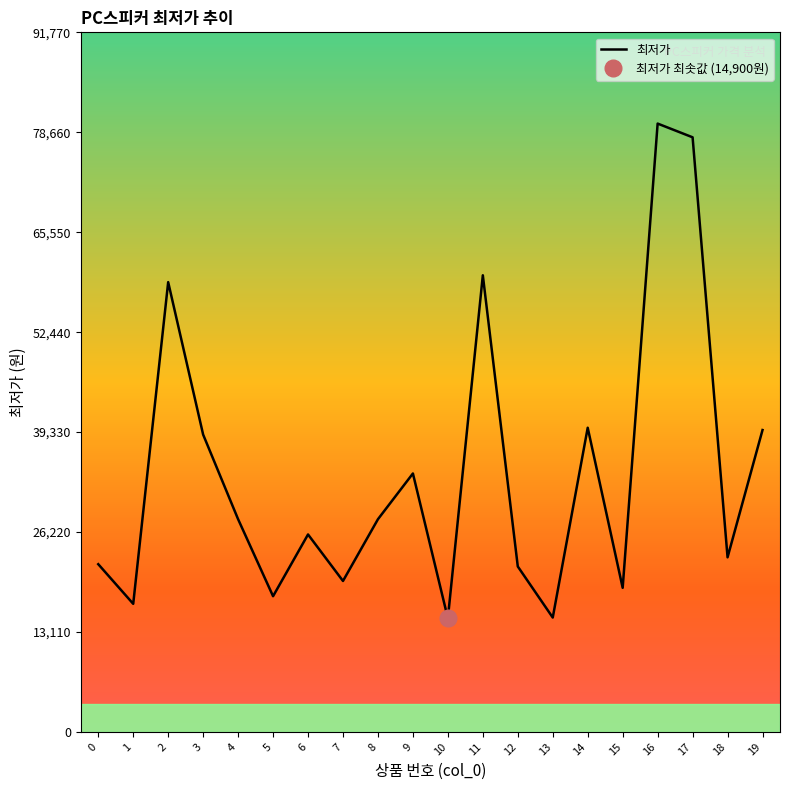

Reading left to right, extract all data points from this chart.

0=22000	1=16800	2=59000	3=39000	4=27900	5=17800	6=25900	7=19800	8=27900	9=33900	10=14900	11=59900	12=21700	13=15000	14=39900	15=18900	16=79800	17=78000	18=22900	19=39600